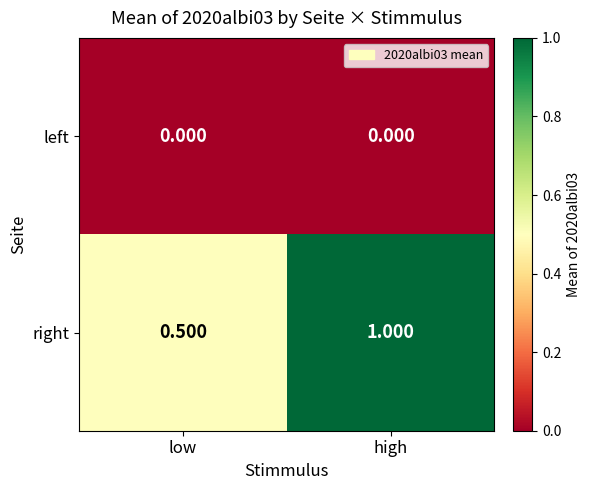

Between low and high, which series saw the biggest shift?

right